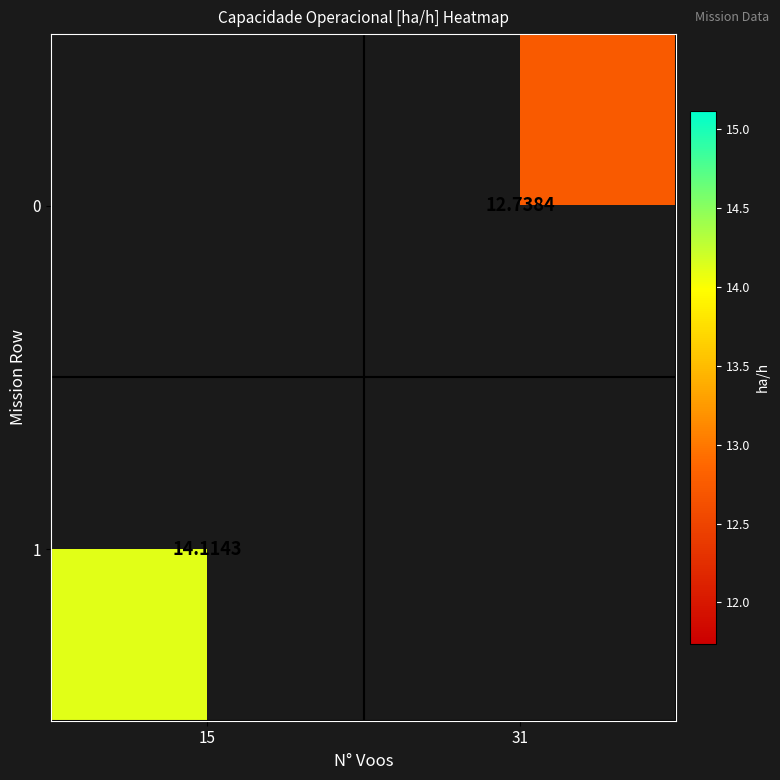

What is the greatest value displayed?

14.1